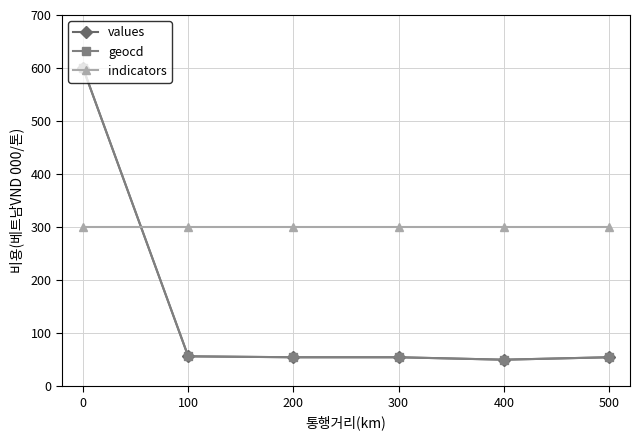

What is the lowest value of the values series?

50.0